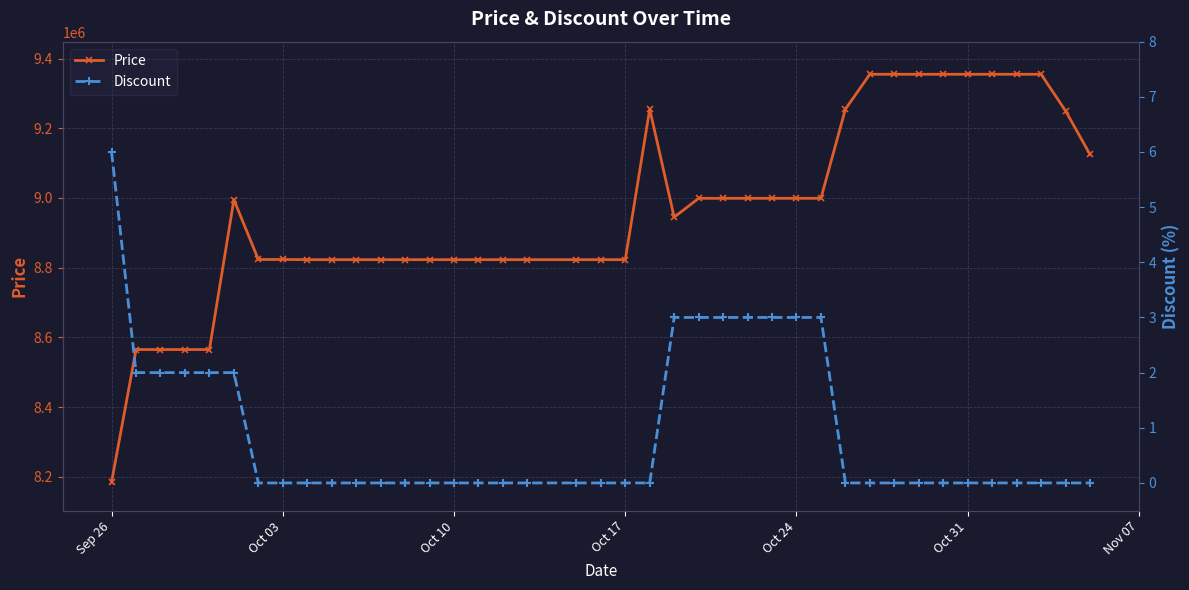

True or false: Price has more than 1 points higher than both neighbors.

True